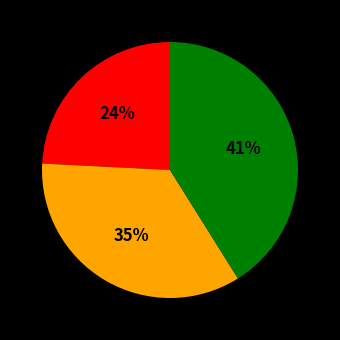

To the nearest percent, what is the average slice percentage?

33%